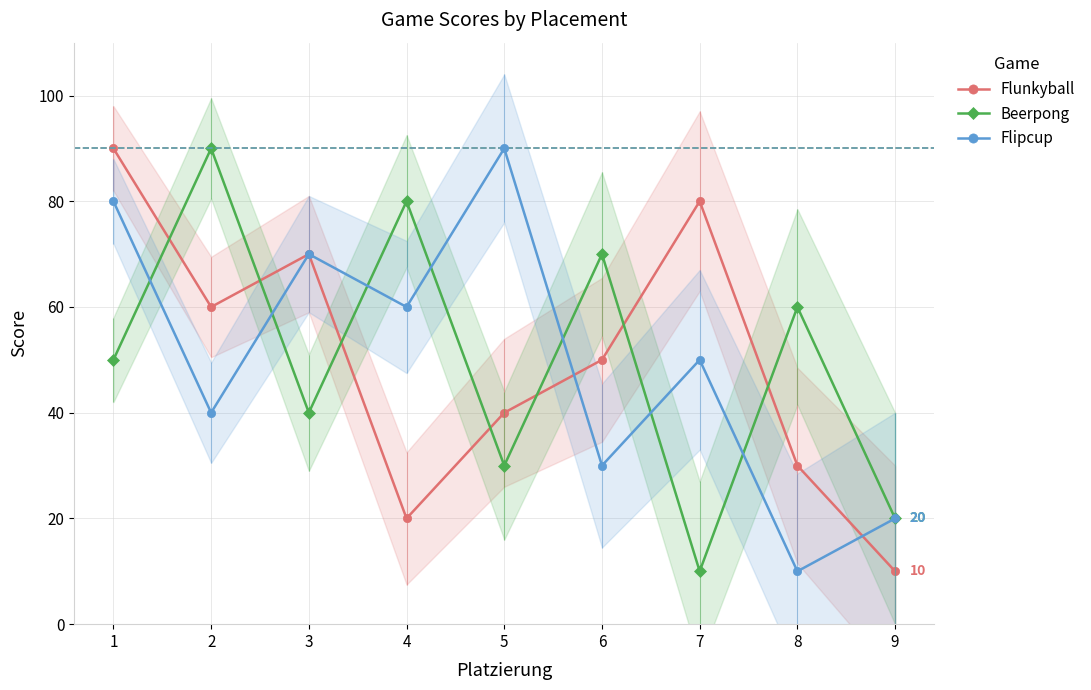

What is the difference between the highest and lowest values at 8?

50